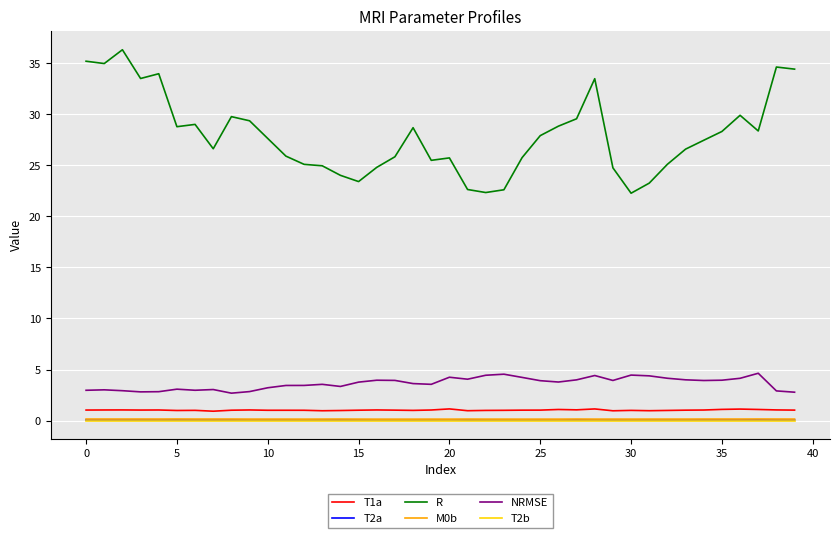

True or false: M0b and T2a cross at least once.

False